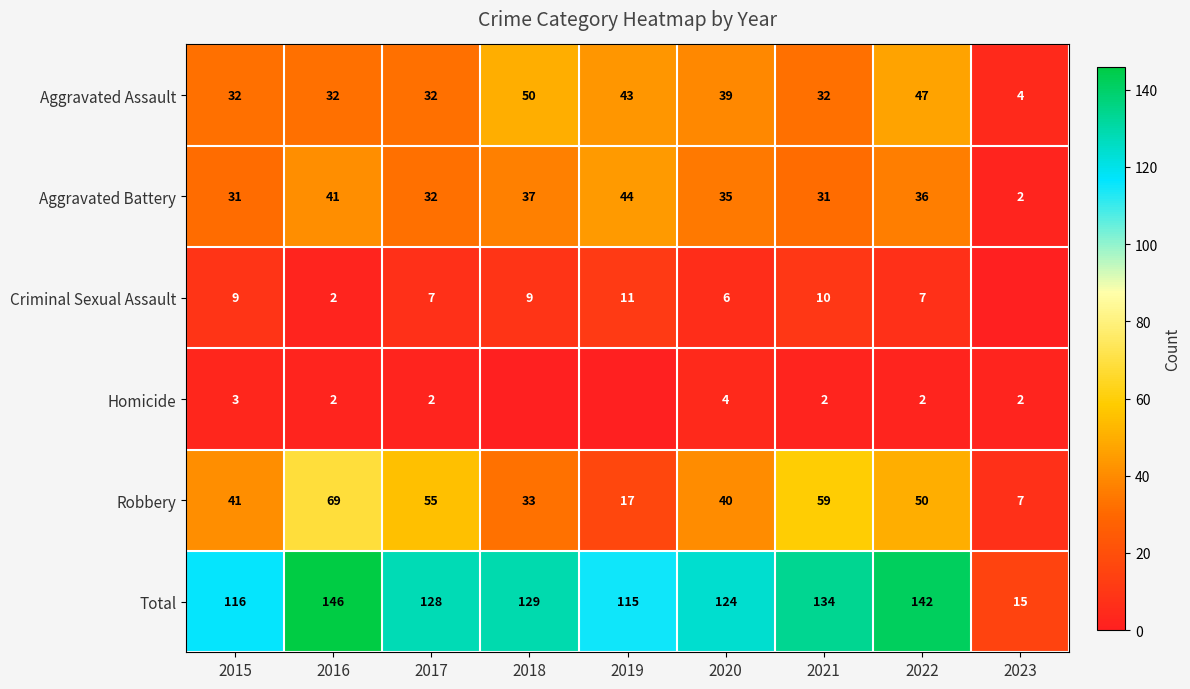

Rank the categories by Total value from lowest to highest.

2023, 2019, 2015, 2020, 2017, 2018, 2021, 2022, 2016